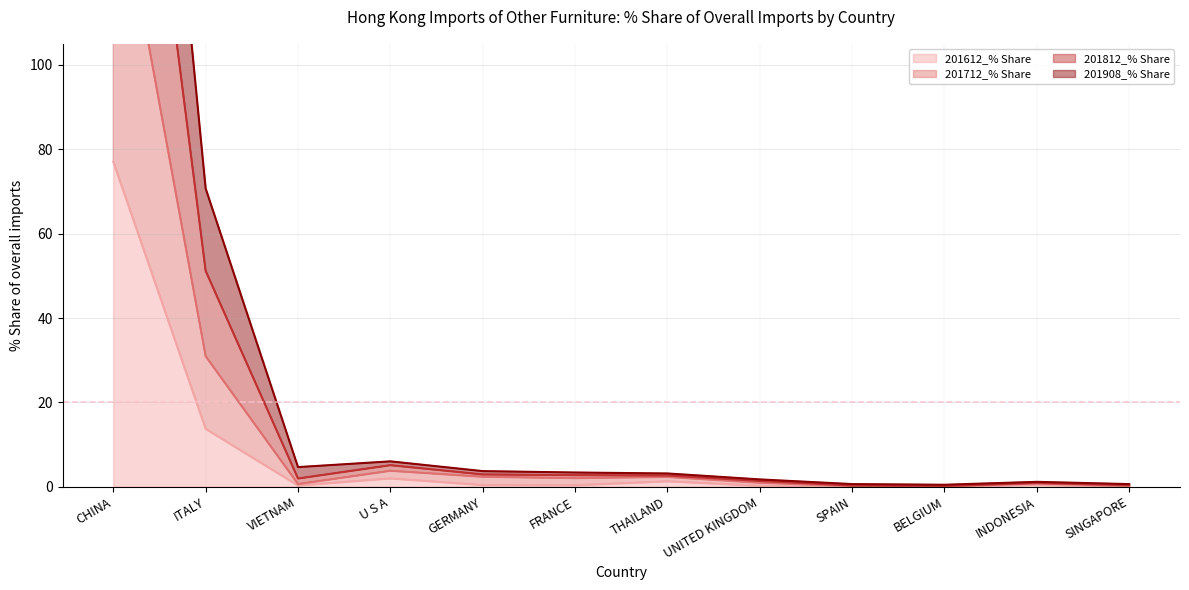

How many lines are shown in the chart?

4